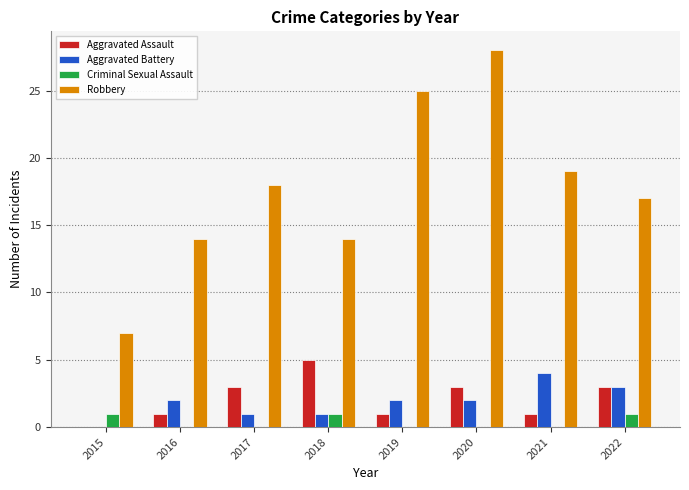

The value of Aggravated Assault at 2018 is 3. True or false?

False